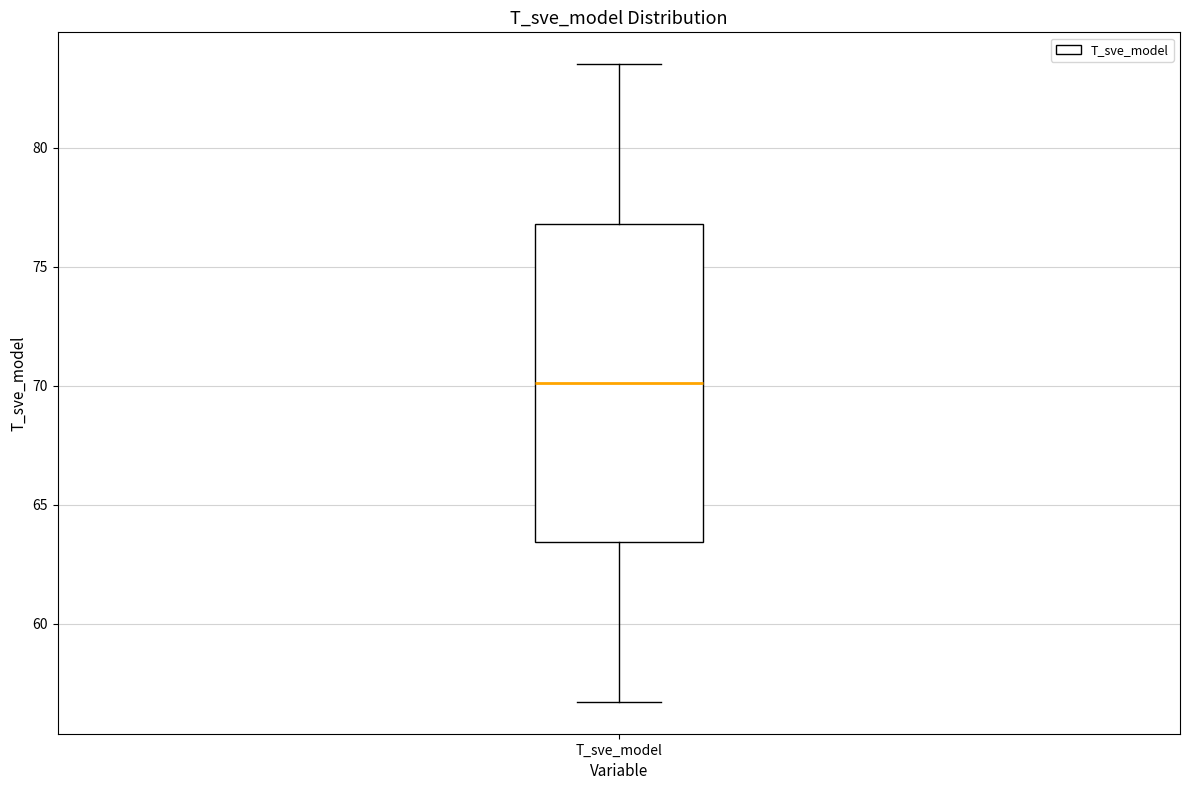

Transcribe this box plot: give where the median line is, the range the box spans, and where the two whiskers end, as read against the y-axis. The values are not printed on the chart, so give them approximately, as read against the axis.

median 70.0, box 63.5 to 77.0, whiskers 56.5 to 83.5